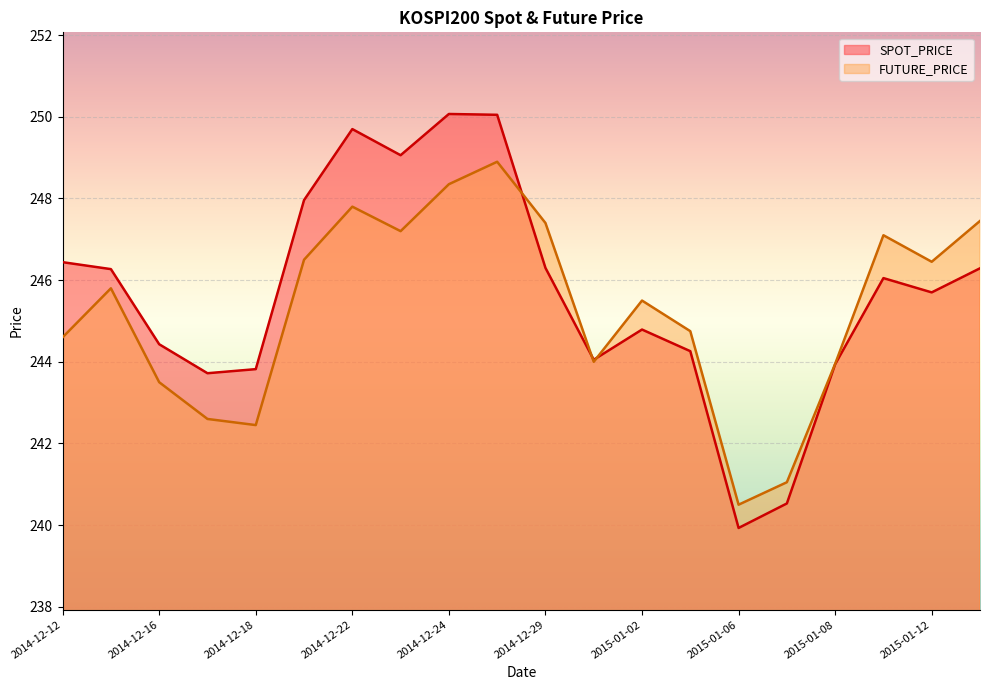

How many categories are shown in the chart?

20